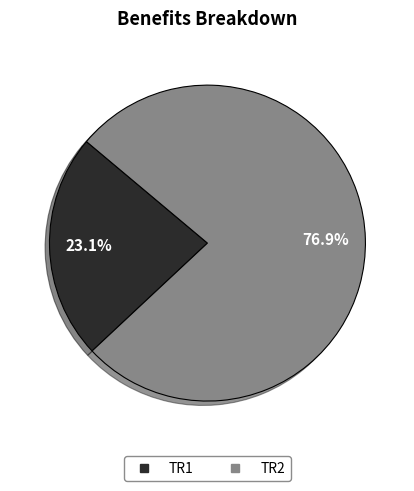

Is the sum of TR2 and TR1 greater than half?

Yes